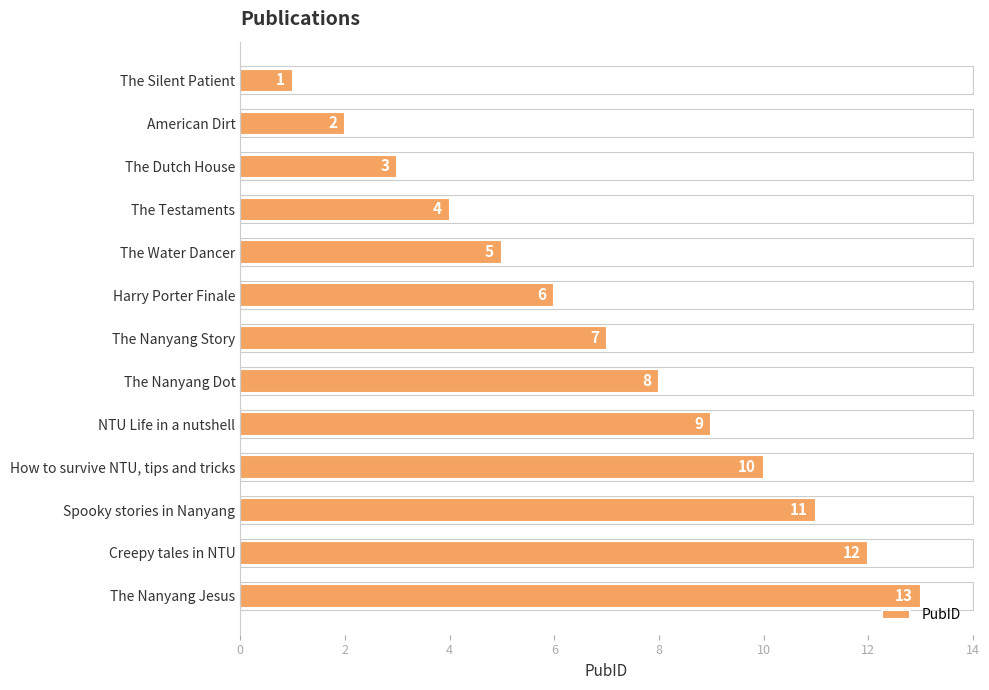

Count the number of categories in the chart.

13